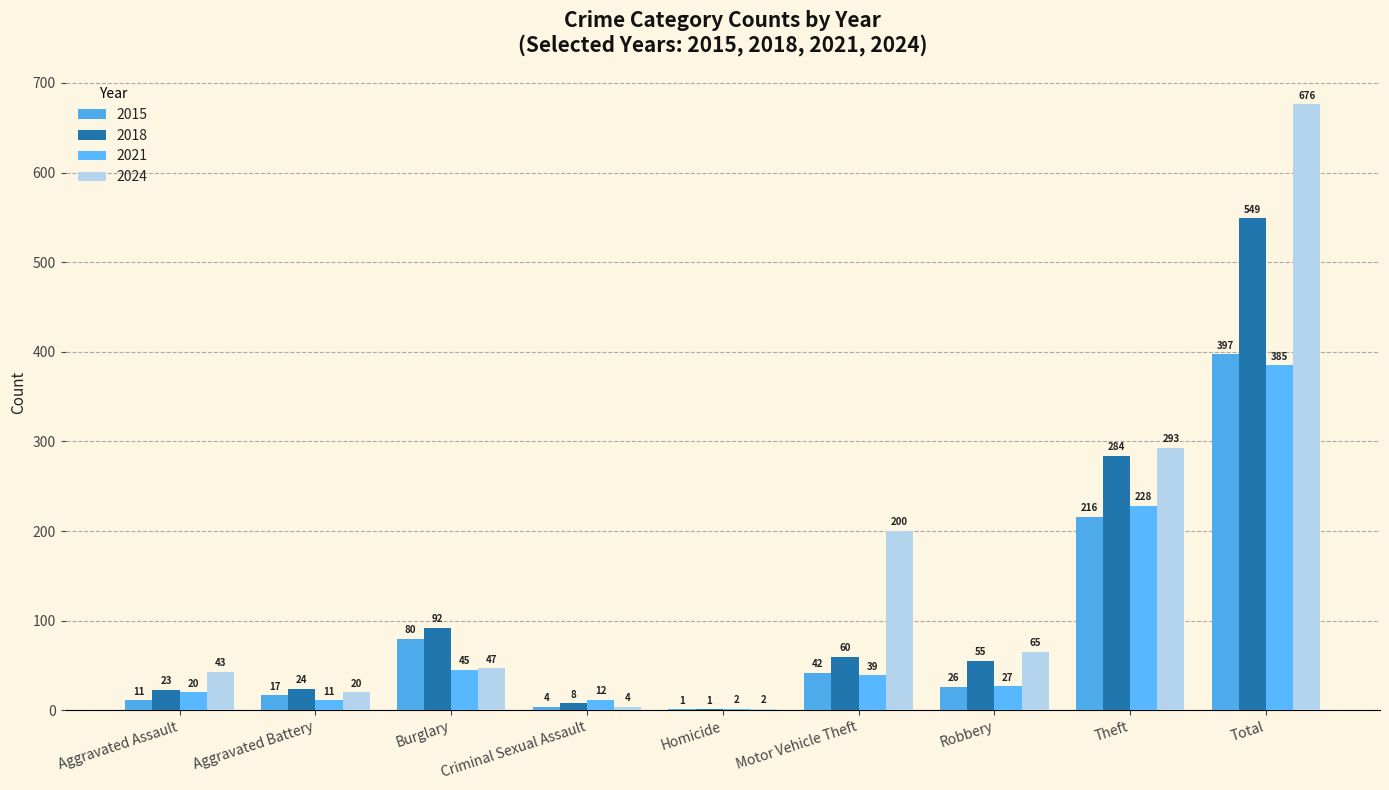

How many series are shown in this chart?

4